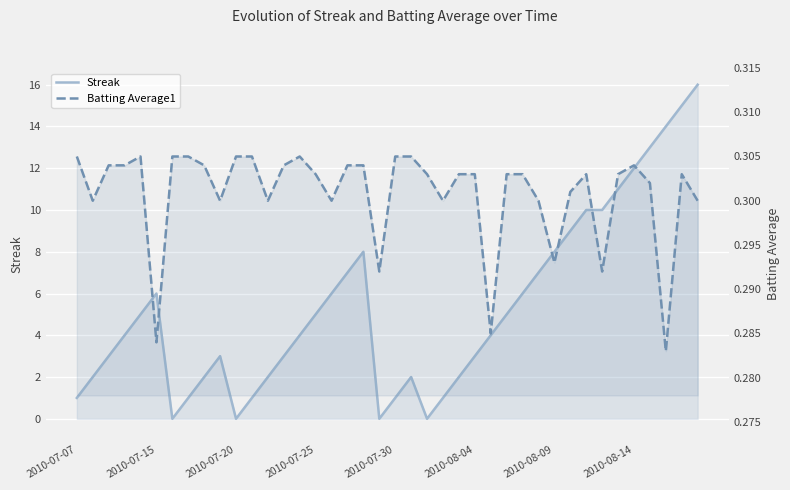

How many Batting Average1 values are between 0 and 1?

40